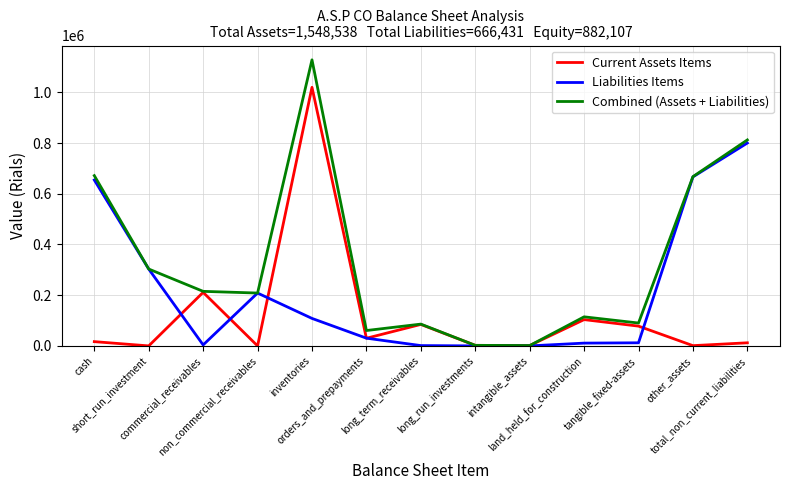

At how many categories does at least one series exceed 983028?

1